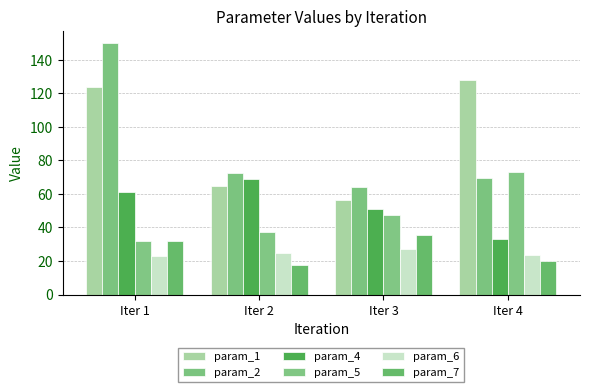

Is the value of param_5 at Iter 2 greater than the value of param_4 at Iter 2?

No